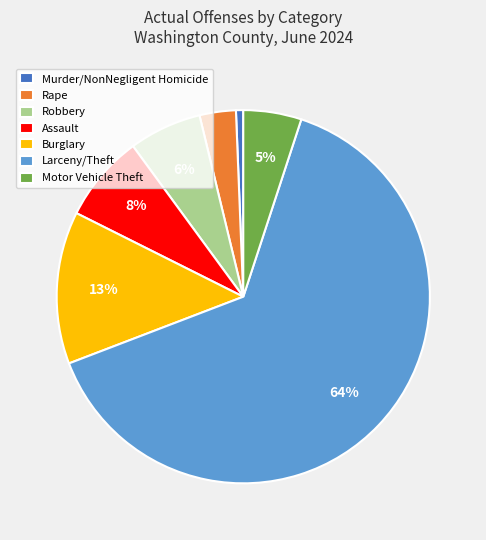

To the nearest percent, what is the combined percentage of Burglary and Rape?

16%